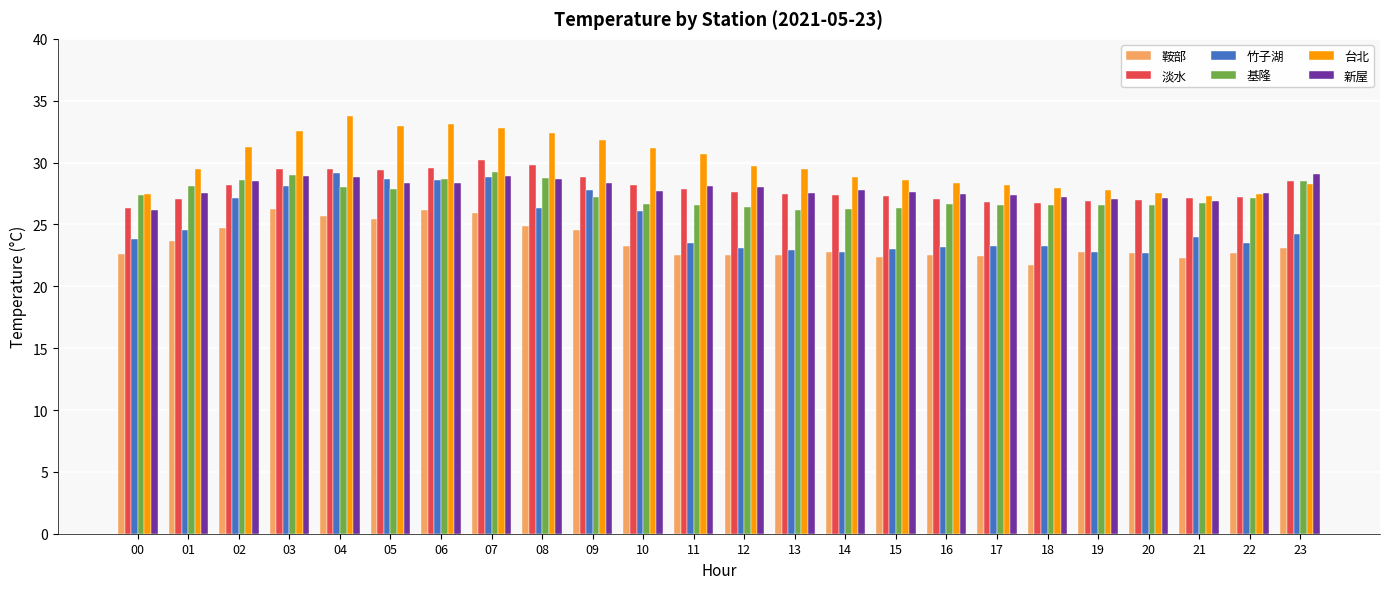

What is the difference between the second highest and minimum values in the 竹子湖 series?

6.1